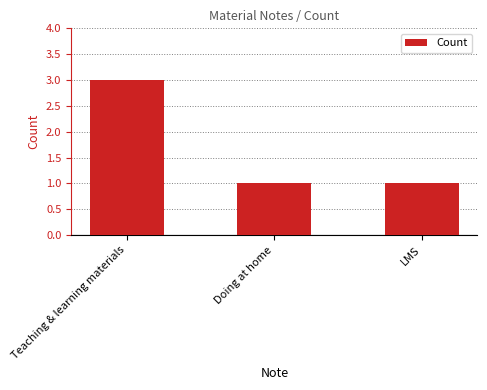

What is the sum of the values at LMS and Teaching & learning materials?

4